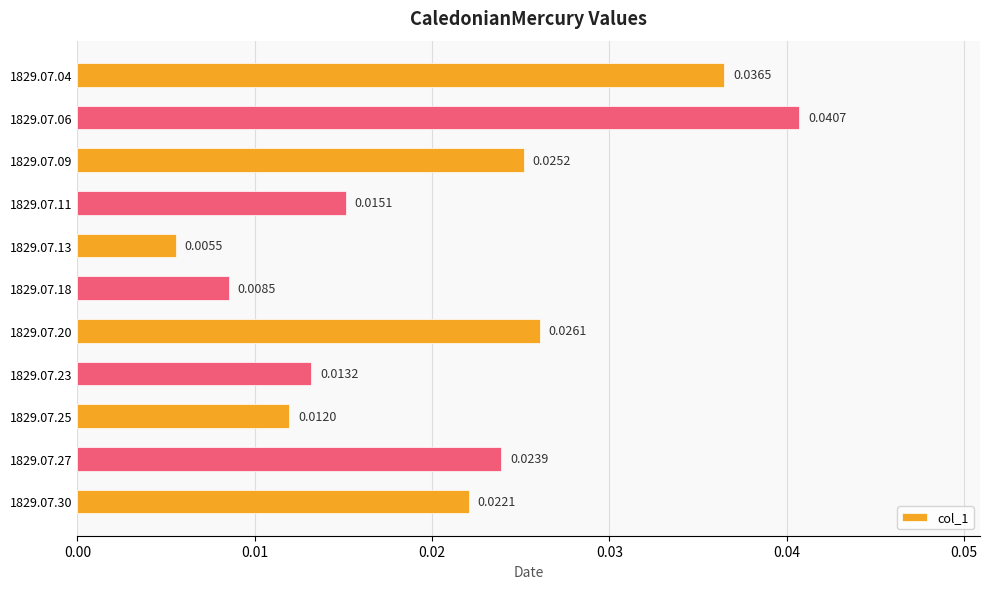

List the labels in order of value, largest first.

1829.07.06, 1829.07.04, 1829.07.20, 1829.07.09, 1829.07.27, 1829.07.30, 1829.07.11, 1829.07.23, 1829.07.25, 1829.07.18, 1829.07.13